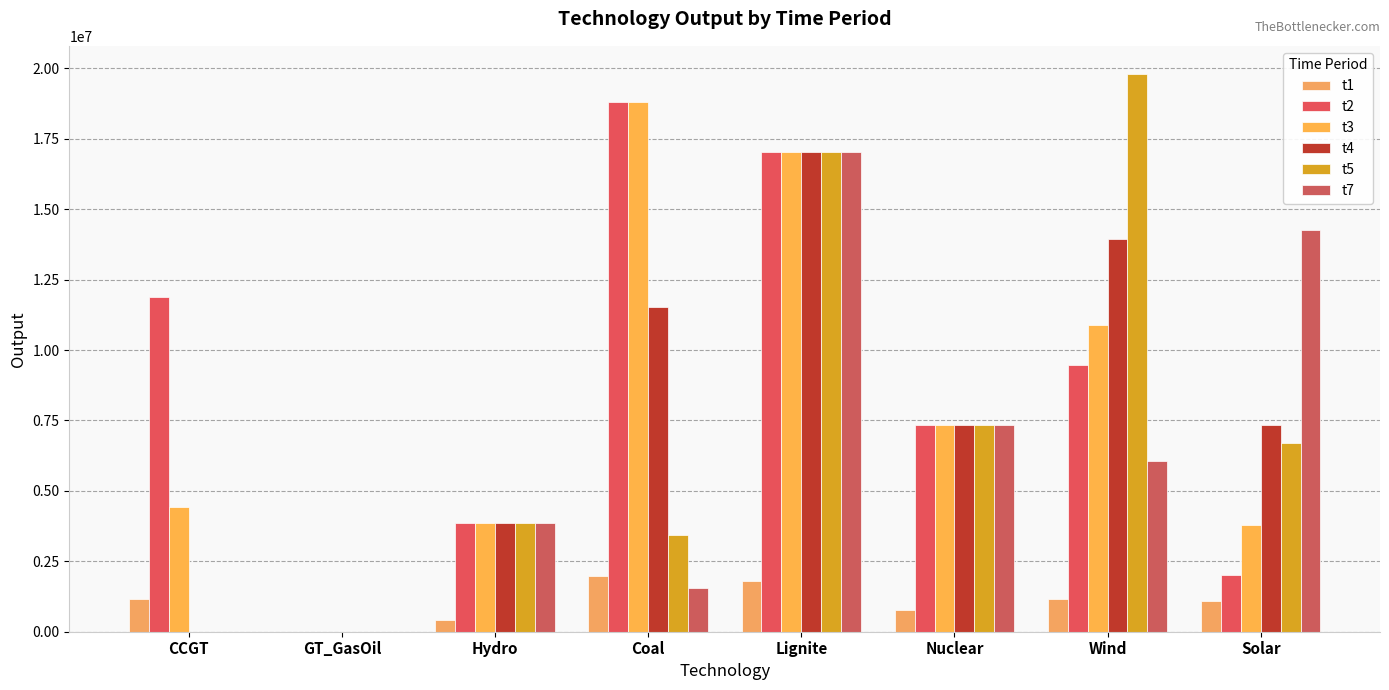

At which label does t7 first exceed 6074068?

Lignite